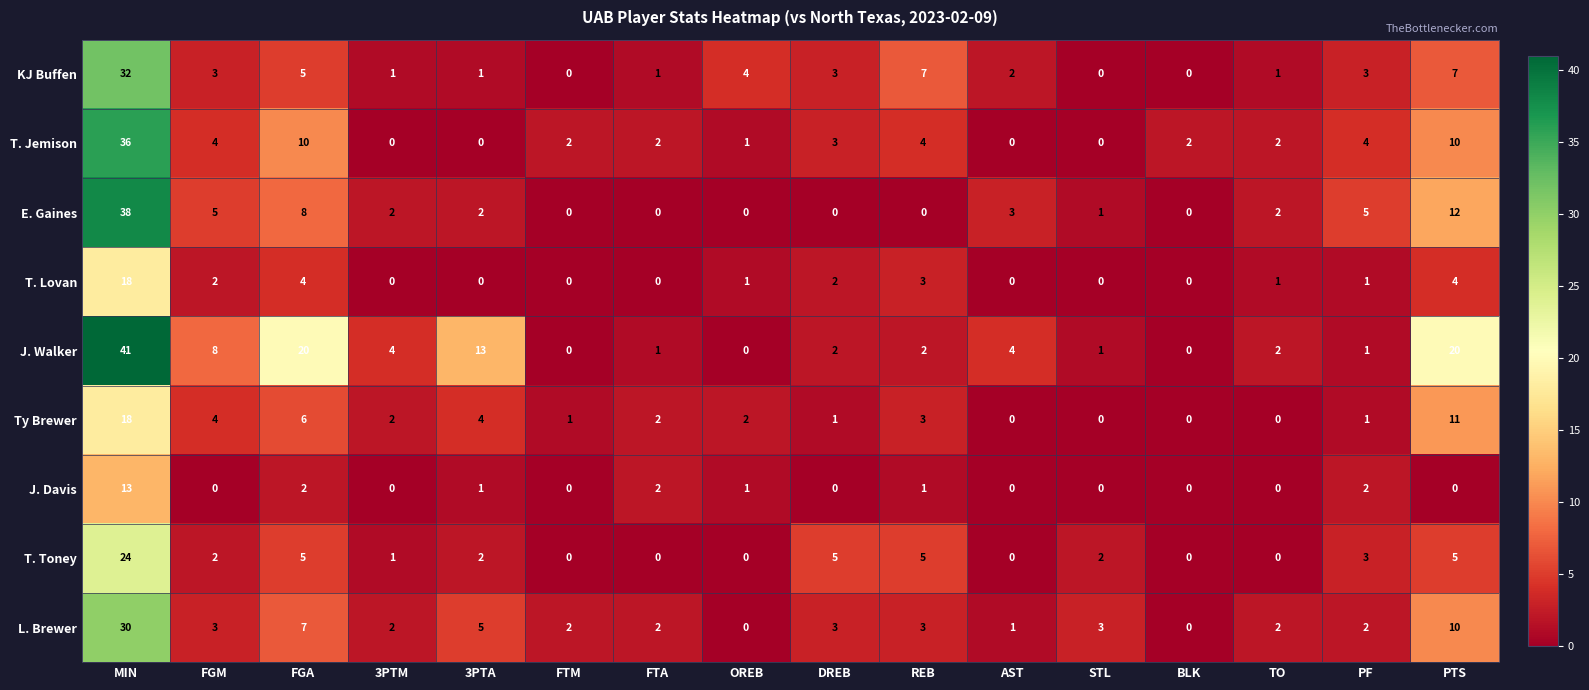

What is the difference between the highest and lowest values at FTM?

2